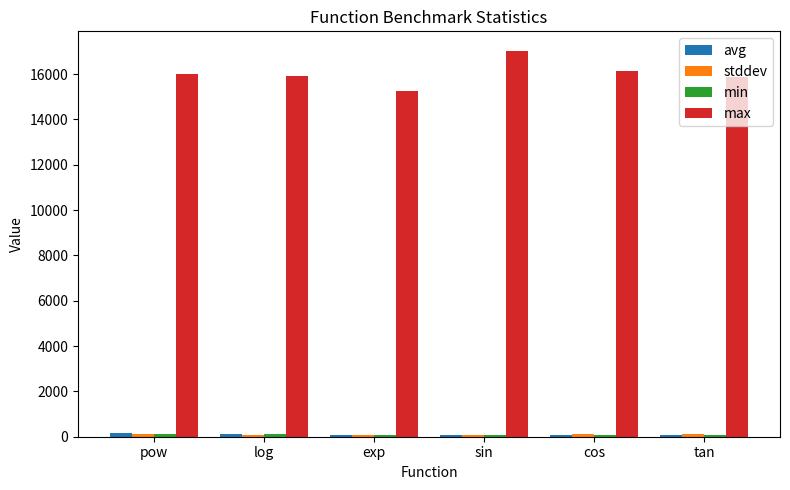

True or false: max has a value of 25997.1 at log.

False